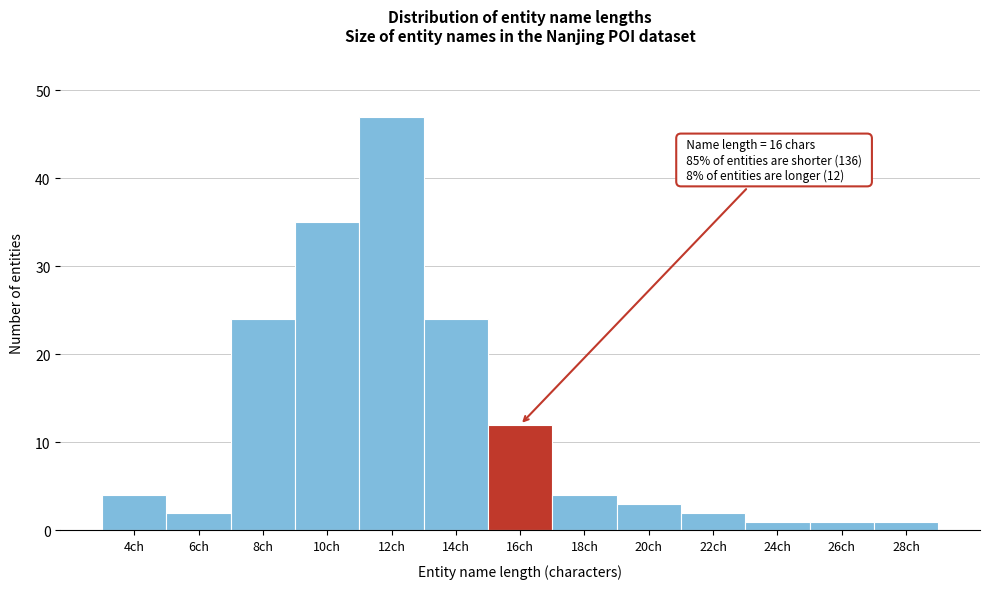

Reading left to right, transcribe all the data shown in this chart.

4ch=4	6ch=2	8ch=24	10ch=35	12ch=47	14ch=24	16ch=12	18ch=4	20ch=3	22ch=2	24ch=1	26ch=1	28ch=1